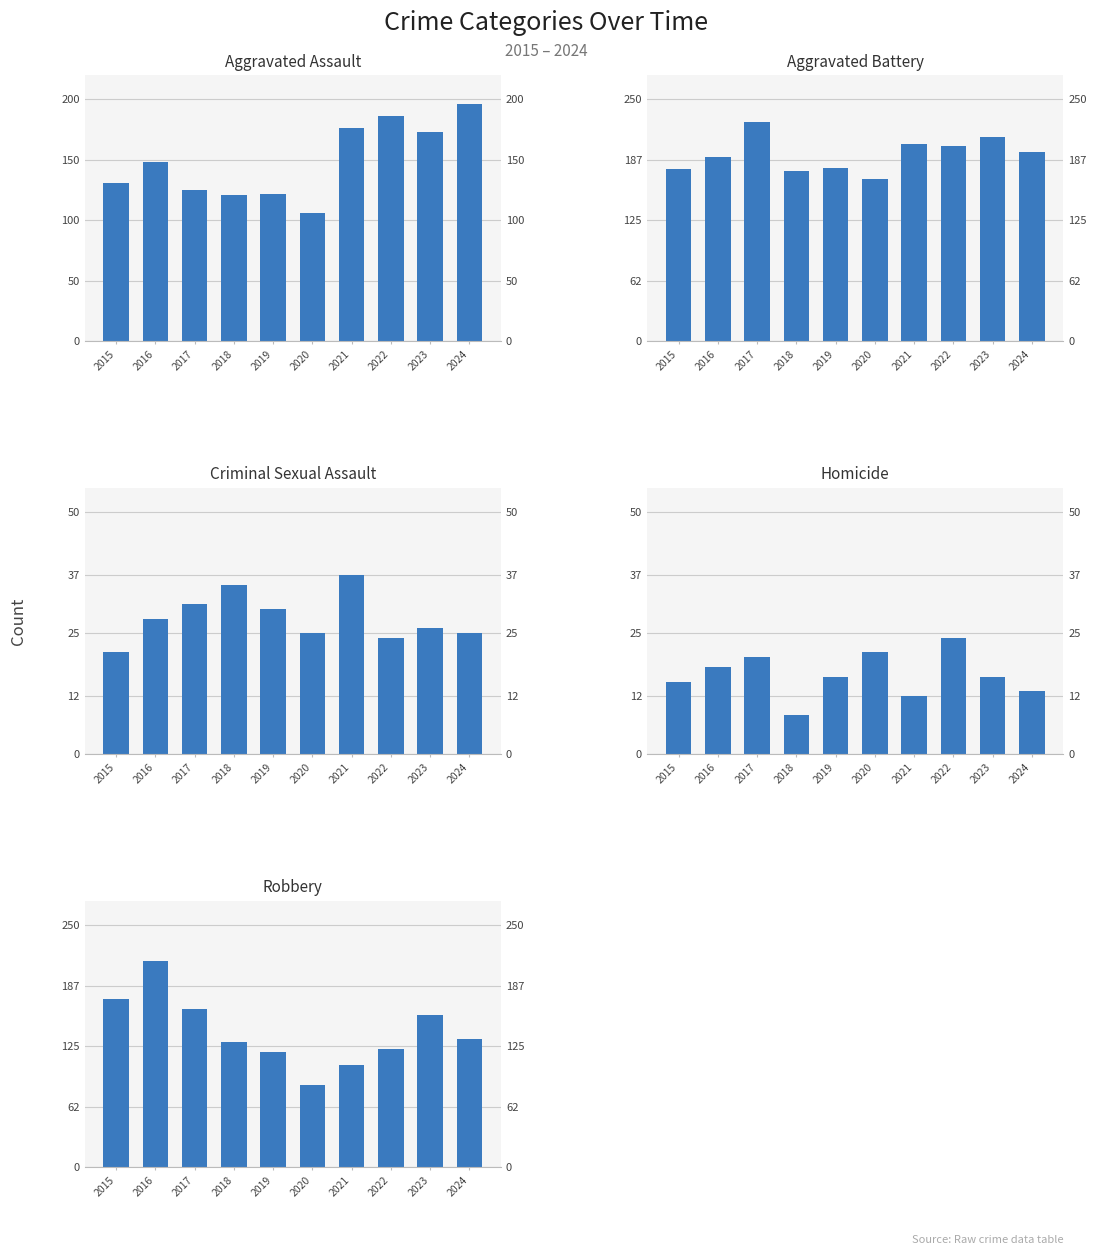

What is the difference between the second highest and second lowest values in the Homicide series?

9